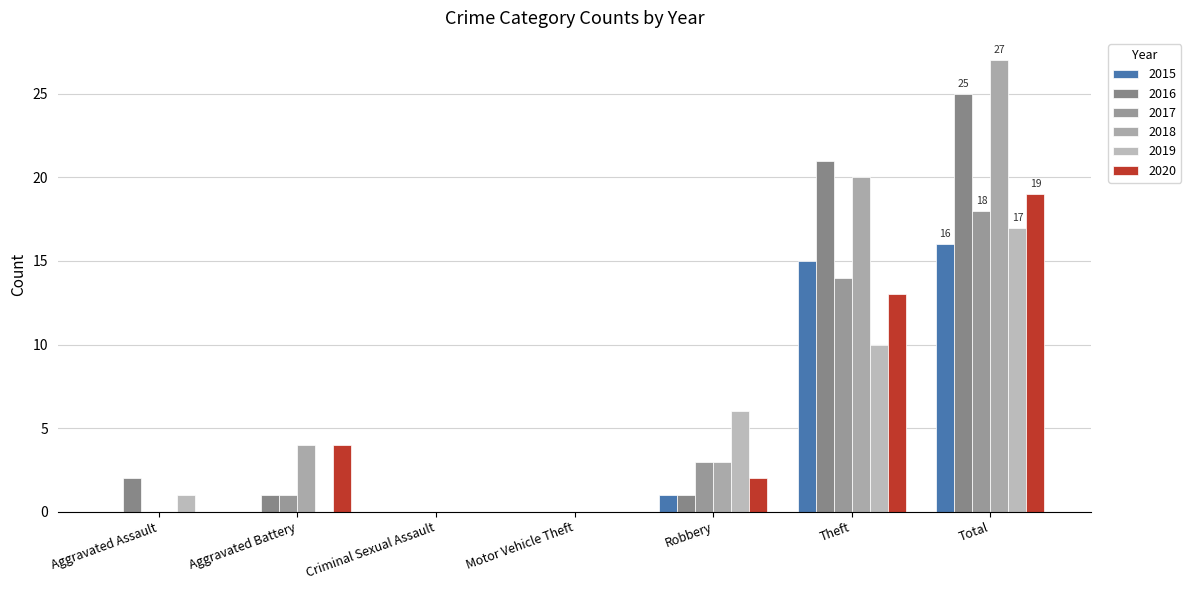

How many data points does each series have?

7